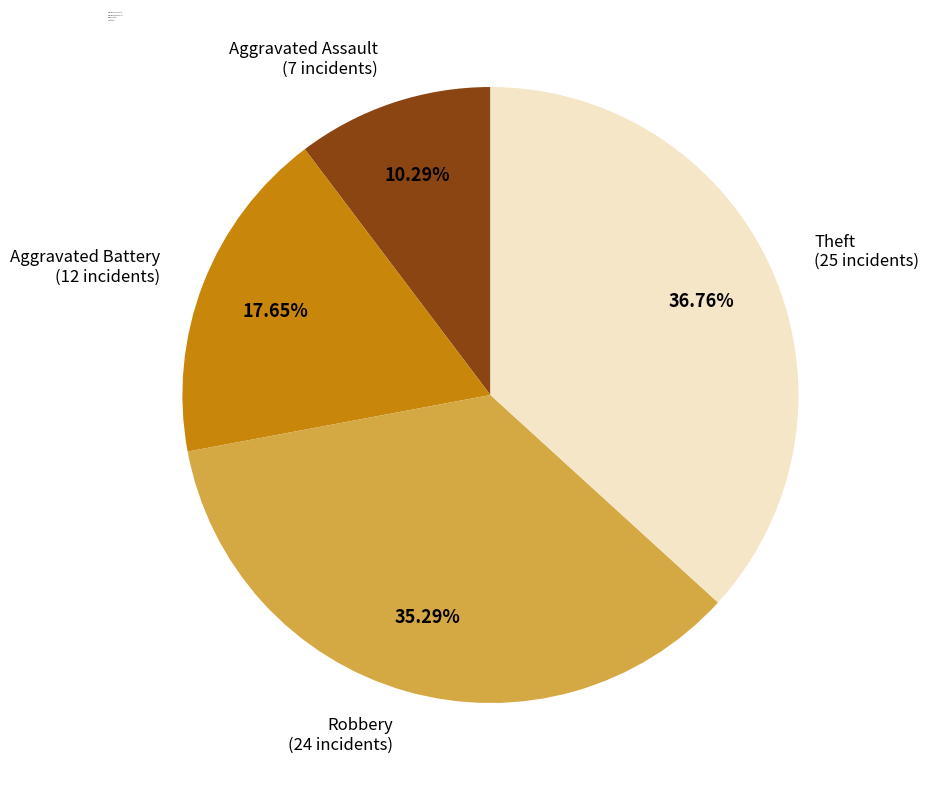

Does any single category account for the majority?

No